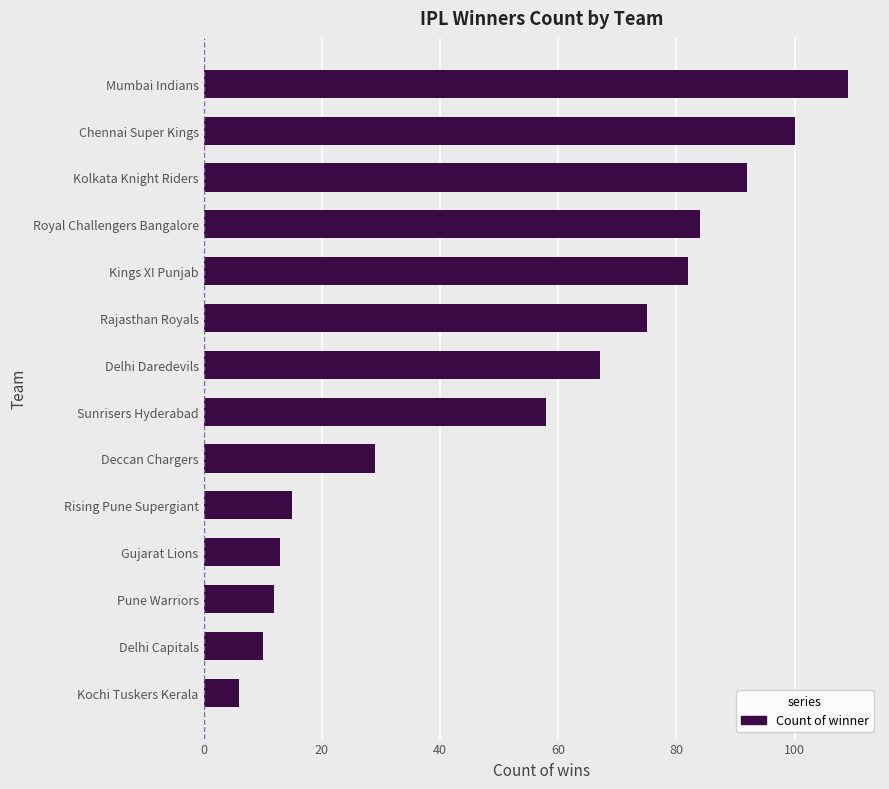

What is the difference between the maximum and second lowest values?

99